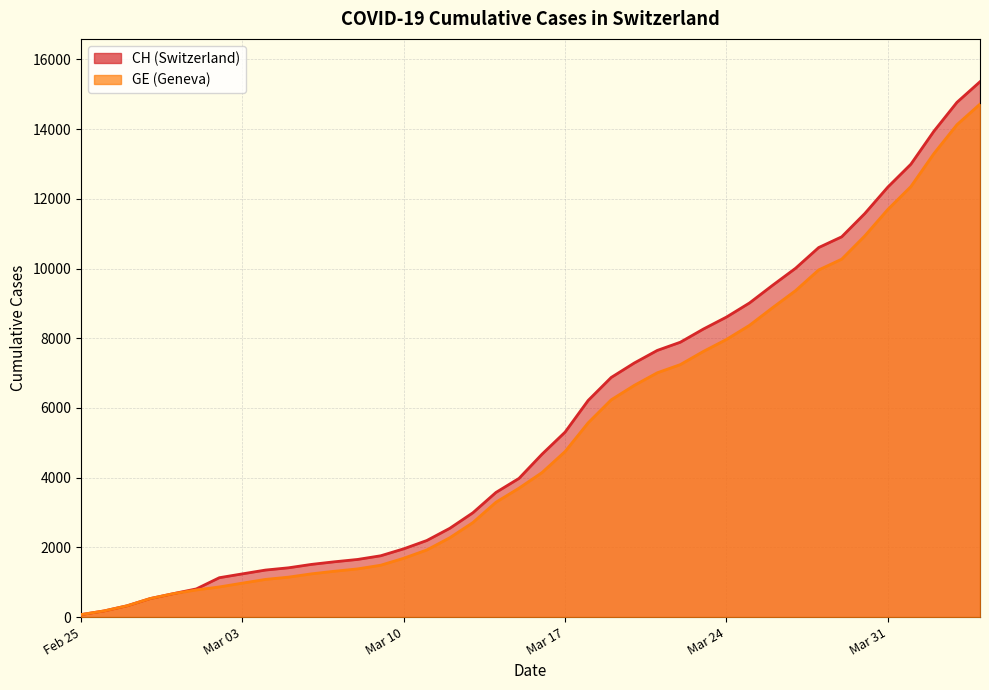

How many series are shown in this chart?

2